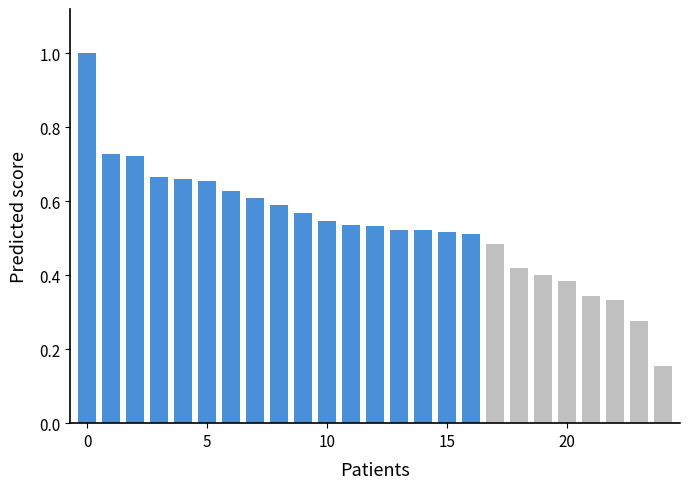

Are the bars horizontal?

No